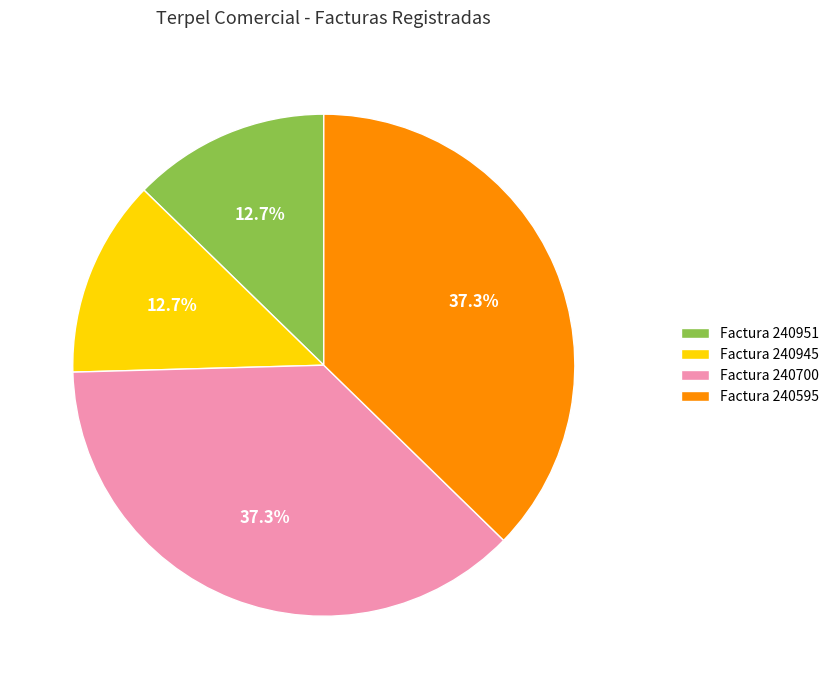

How many slices are in this pie chart?

4